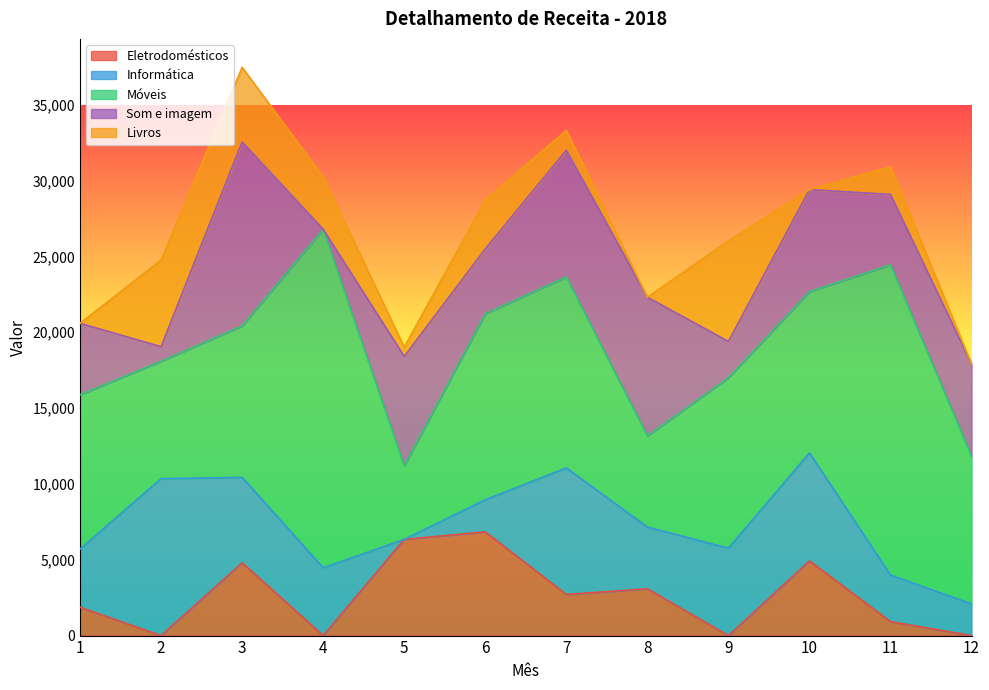

How many interior local peaks does the Livros series have?

4